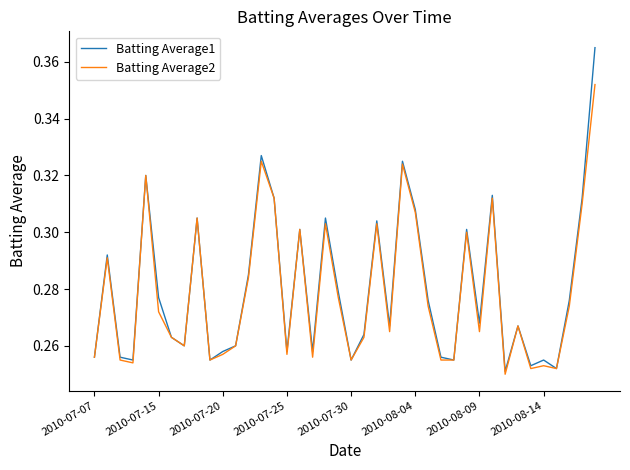

Which series has the widest spread of values?

Batting Average1